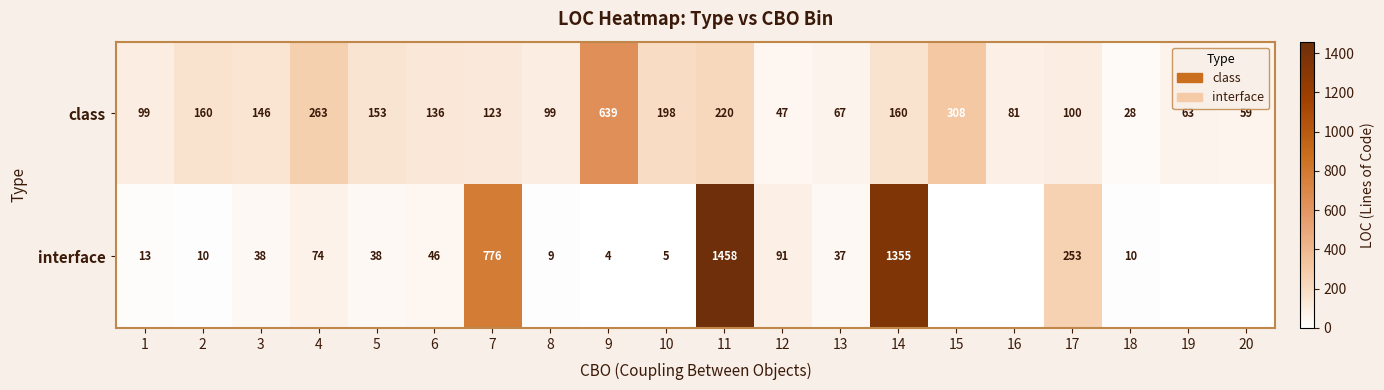

What is the spread (max minus min) of values at 2?

150